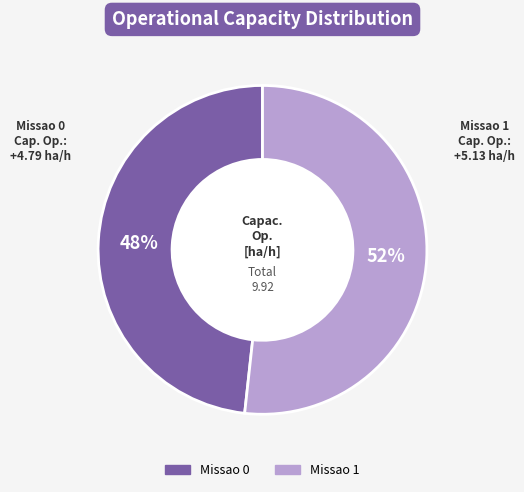

What percentage is the Missao 1 slice, to the nearest percent?

52%